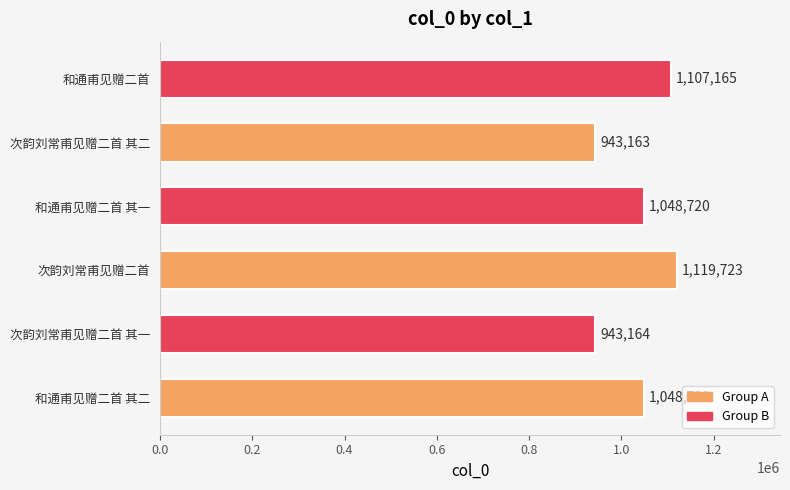

How many series are shown in this chart?

1